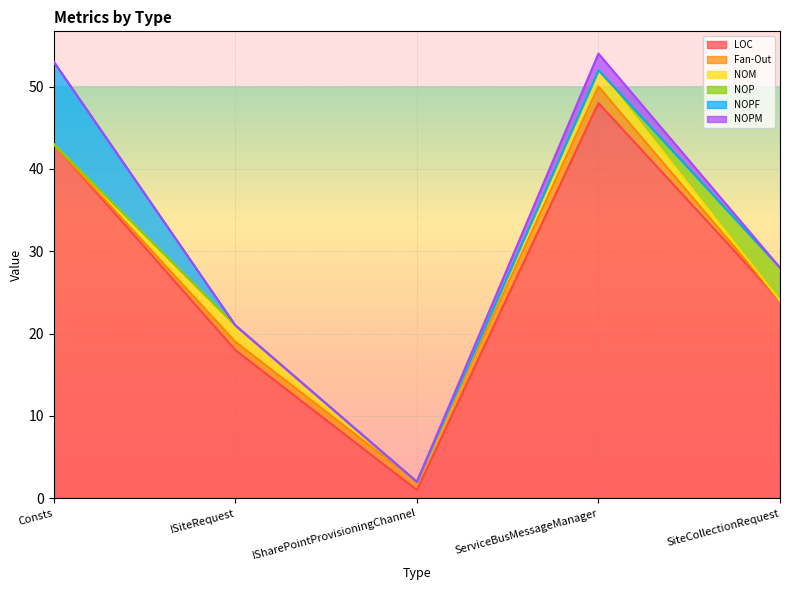

True or false: NOPM and Fan-Out intersect in this chart.

False